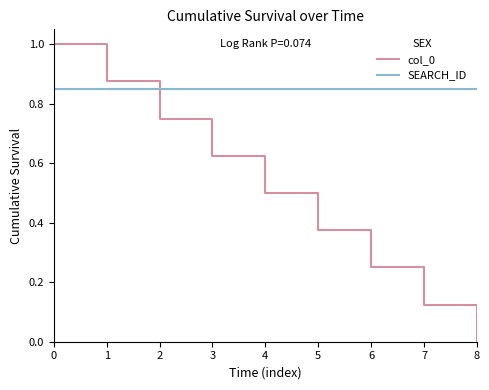

Between which two adjacent categories do SEARCH_ID and col_0 first intersect?

1 and 2